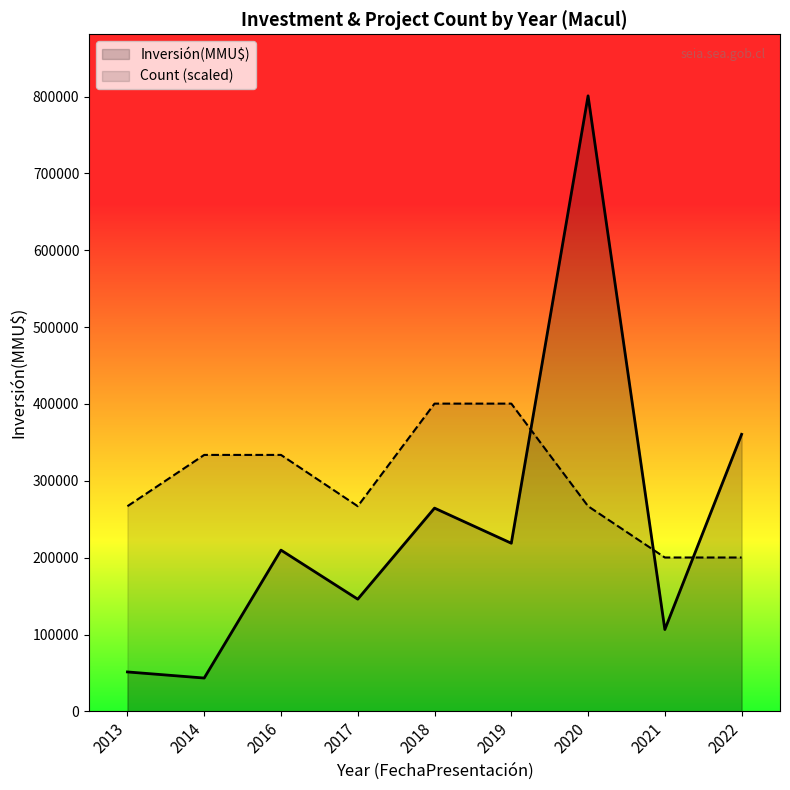

List the series in order of their peak value, lowest first.

Count (scaled), Inversión(MMU$)